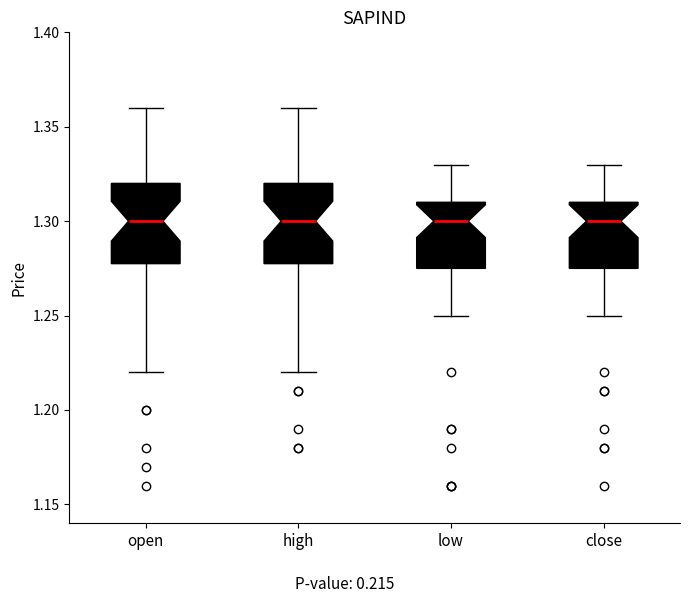

Where does the lower whisker of the box for low end on the y-axis? The values are not printed on the chart, so give them approximately, as read against the axis.

1.250